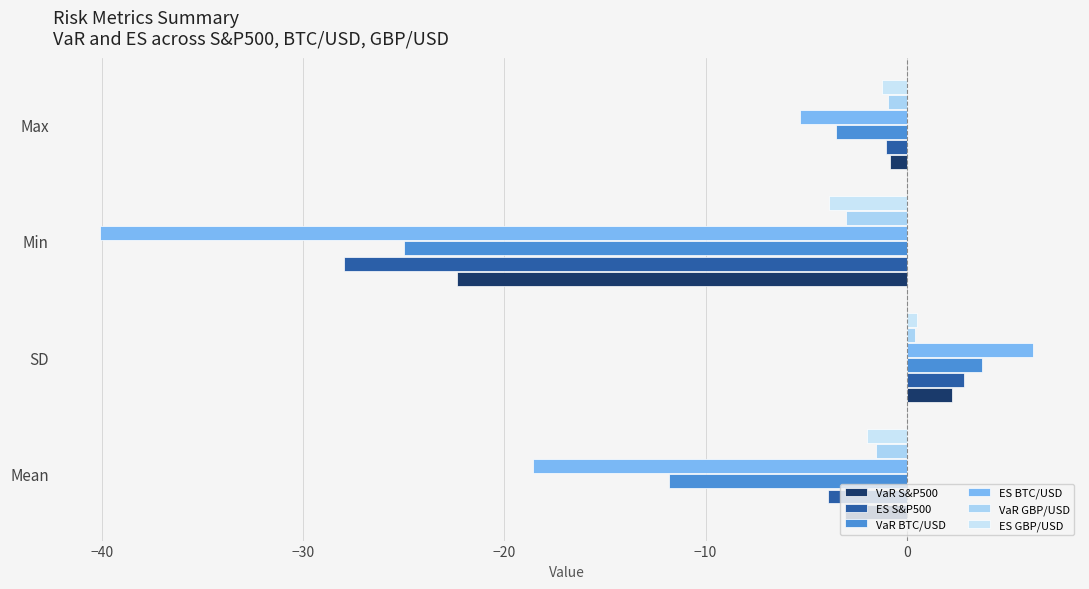

How many values in VaR BTC/USD are above zero?

1